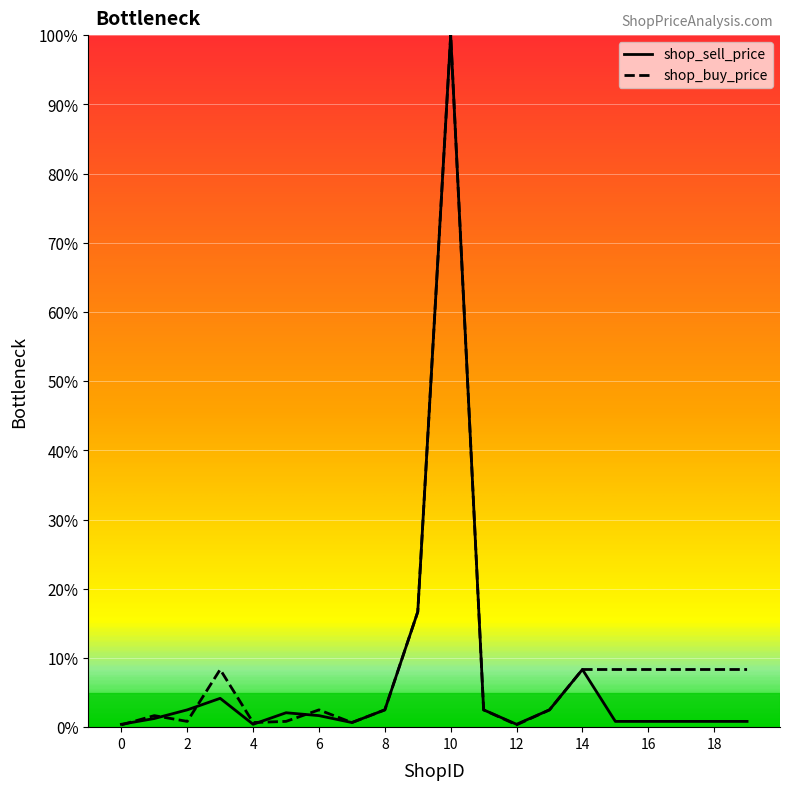

How many distinct data groups are displayed?

2